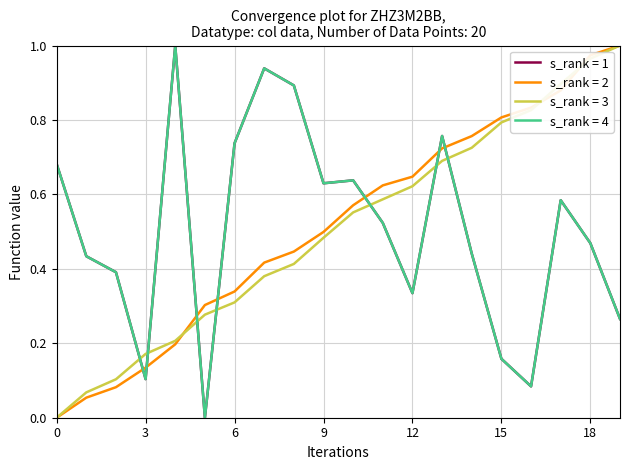

Does the chart have visible grid lines?

Yes